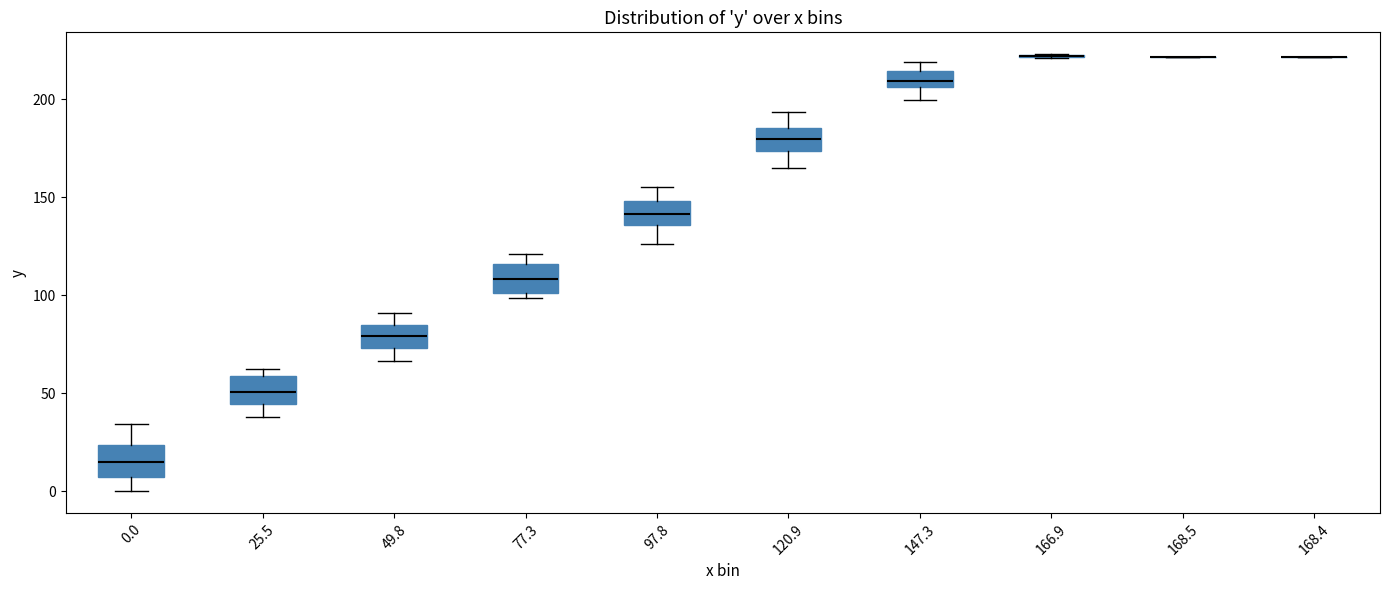

Reading left to right, read every box against the y-axis: the position of its median line, the range the box covers, and the ends of its whiskers. The values are not printed on the chart, so give them approximately, as read against the axis.

0.0: median 15, box 5 to 25, whiskers 0 to 35
25.5: median 50, box 45 to 60, whiskers 40 to 60 (just above the box's upper edge)
49.8: median 80, box 75 to 85, whiskers 65 to 90
77.3: median 110, box 100 to 115, whiskers 100 (just below the box's lower edge) to 120
97.8: median 140, box 135 to 150, whiskers 125 to 155
120.9: median 180, box 175 to 185, whiskers 165 to 195
147.3: median 210, box 205 to 215, whiskers 200 to 220
166.9: box collapsed to a line at 220, whiskers 220 to 225
168.5: box collapsed to a line at 220, whiskers 220 to 220
168.4: box collapsed to a line at 220, whiskers 220 to 220